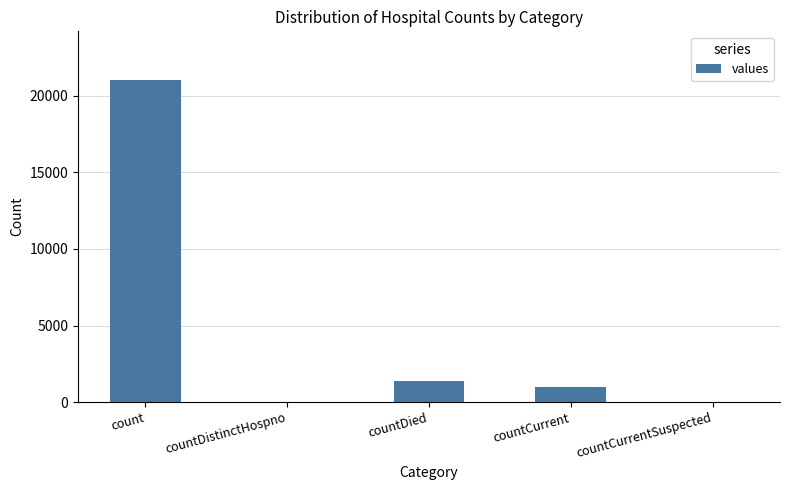

At which label does the data first exceed 1006?

count